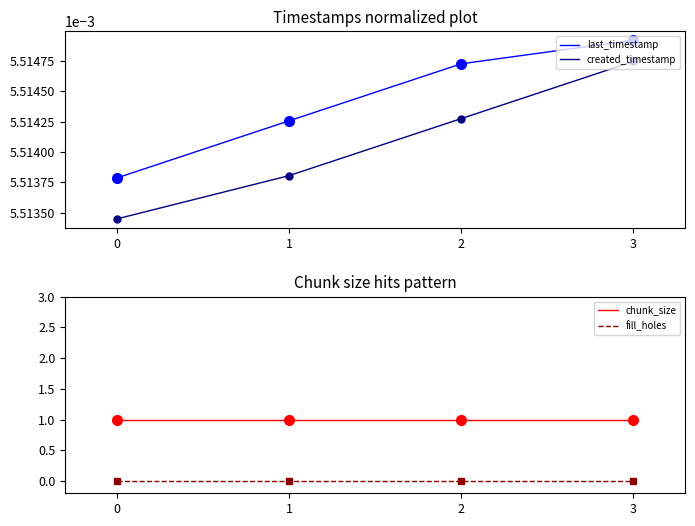

True or false: chunk_size and last_timestamp intersect in this chart.

False